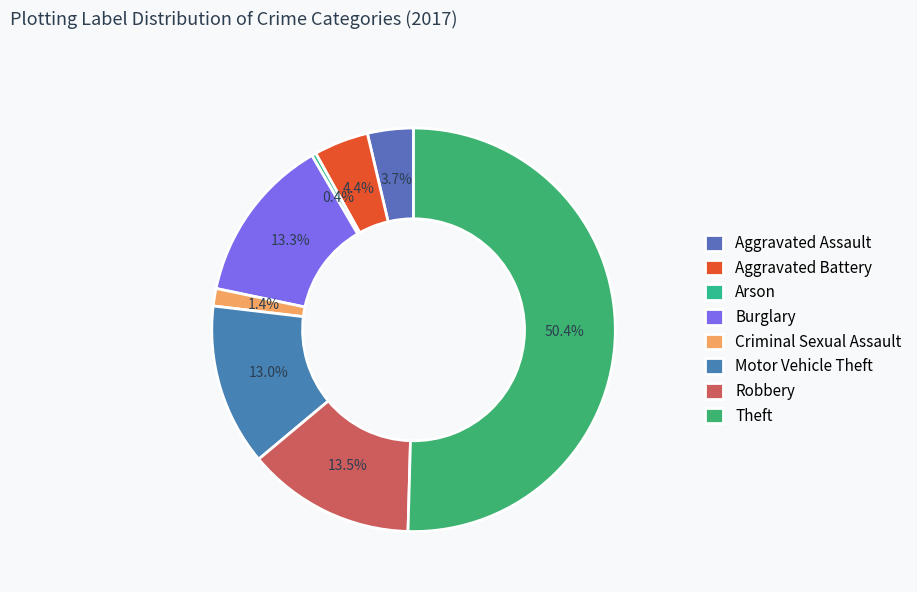

How many slices are in this pie chart?

8